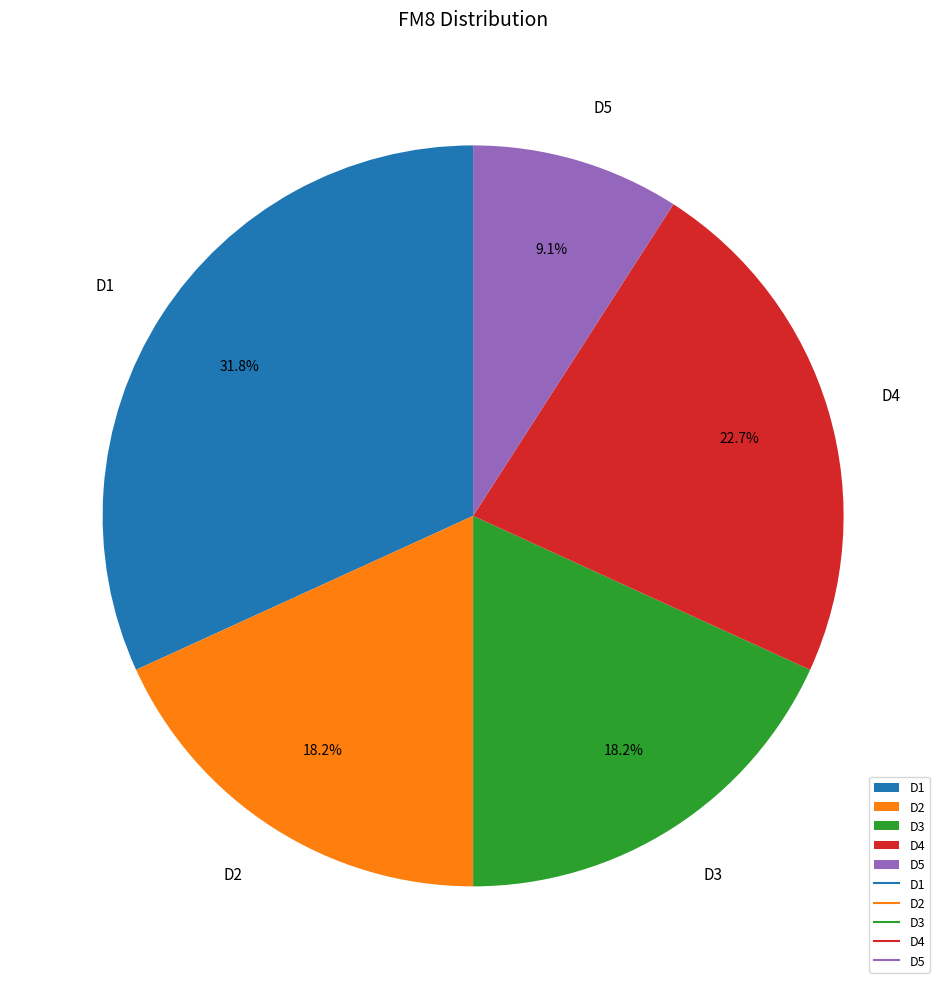

Is there a majority slice in this chart?

No